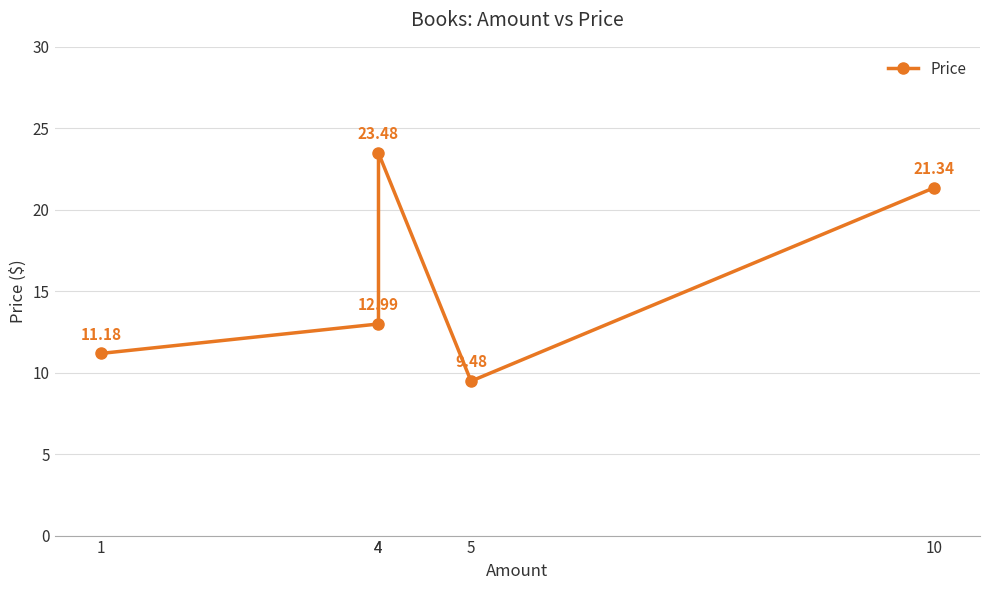

Reading left to right, extract all data points from this chart.

11.2	13.0	23.5	9.5	21.3